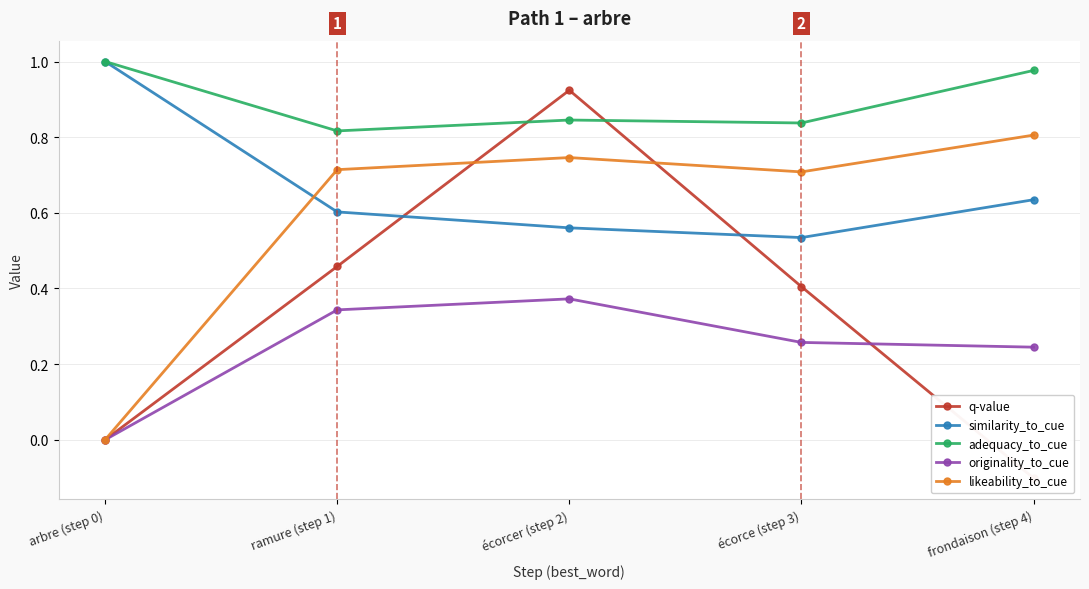

At which category is the sum across all series the highest?

écorcer (step 2)